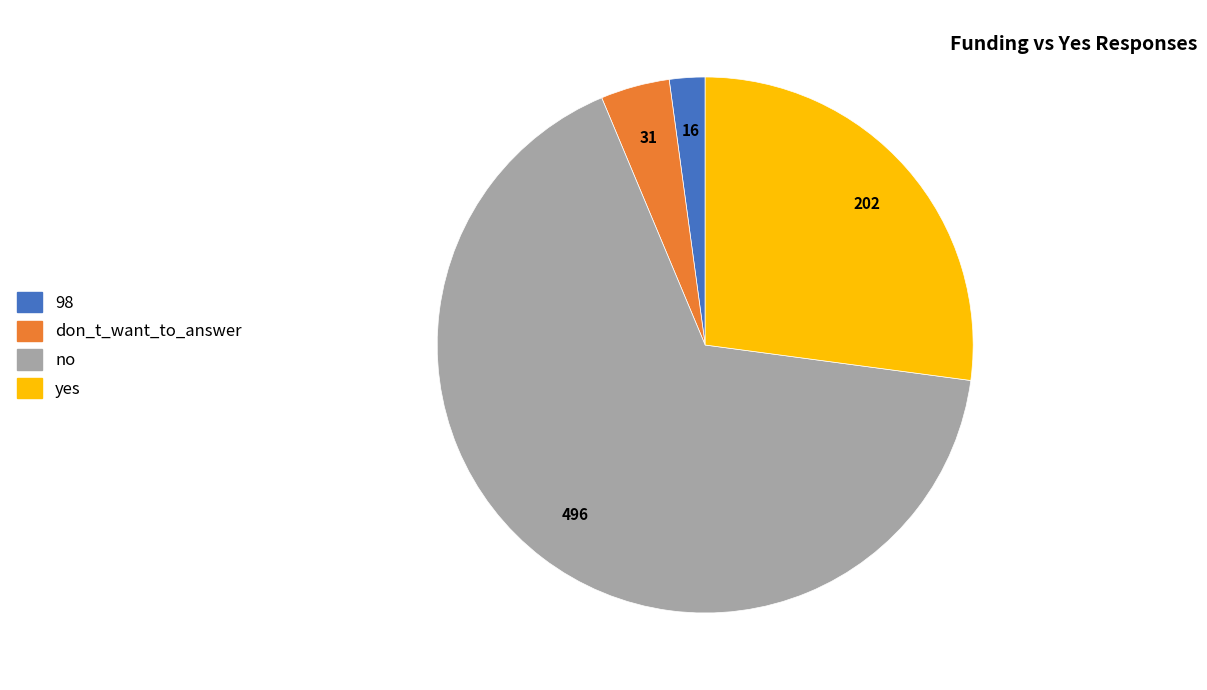

Approximately how many times larger is the value at don_t_want_to_answer compared to 98?

1.9